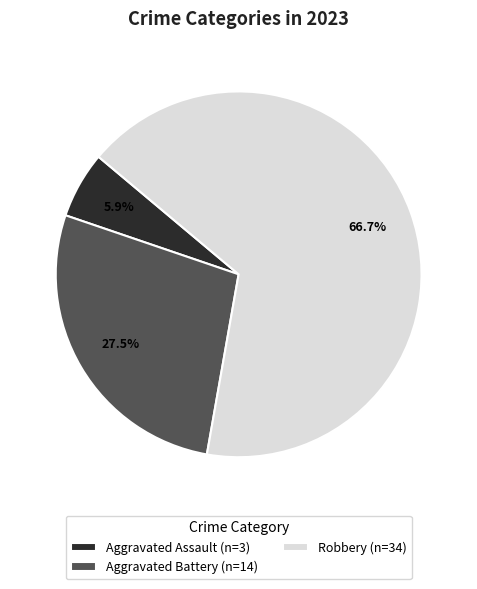

How many segments does this pie chart have?

3